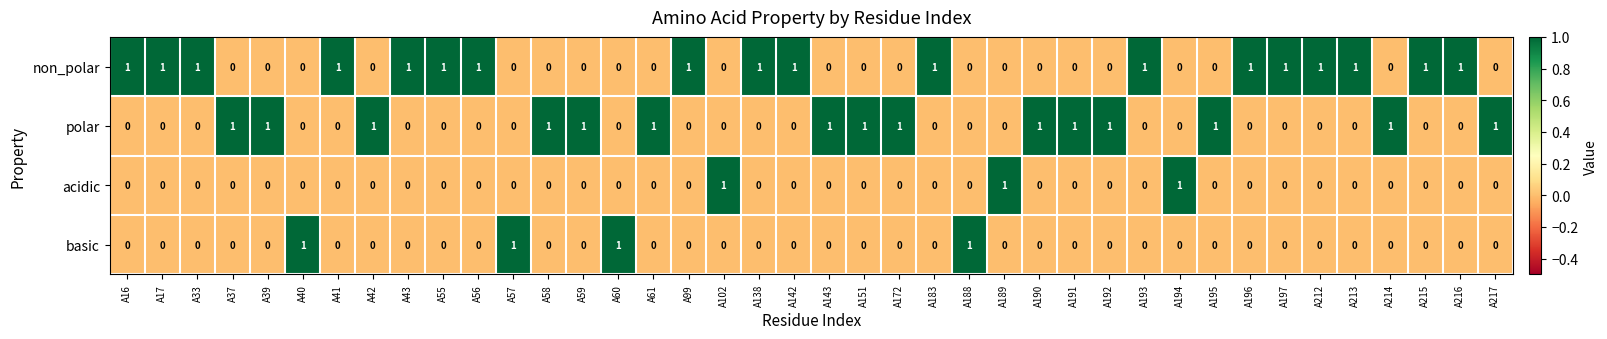

Count the polar values in the range 0 to 1.

40